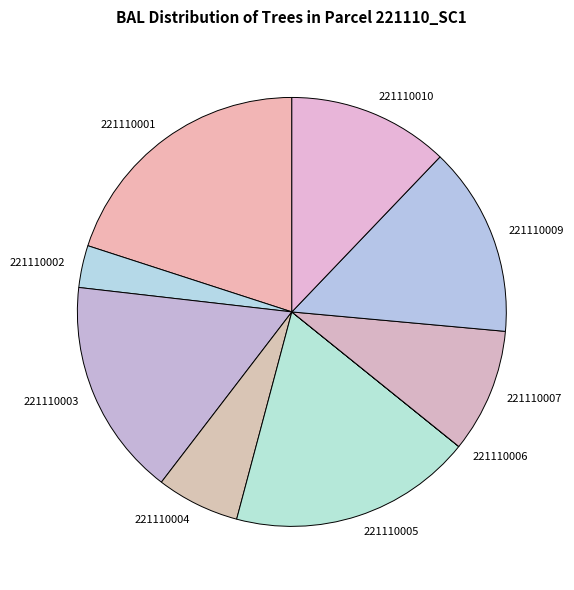

Is it true that 221110004 is 1% of the pie?

False